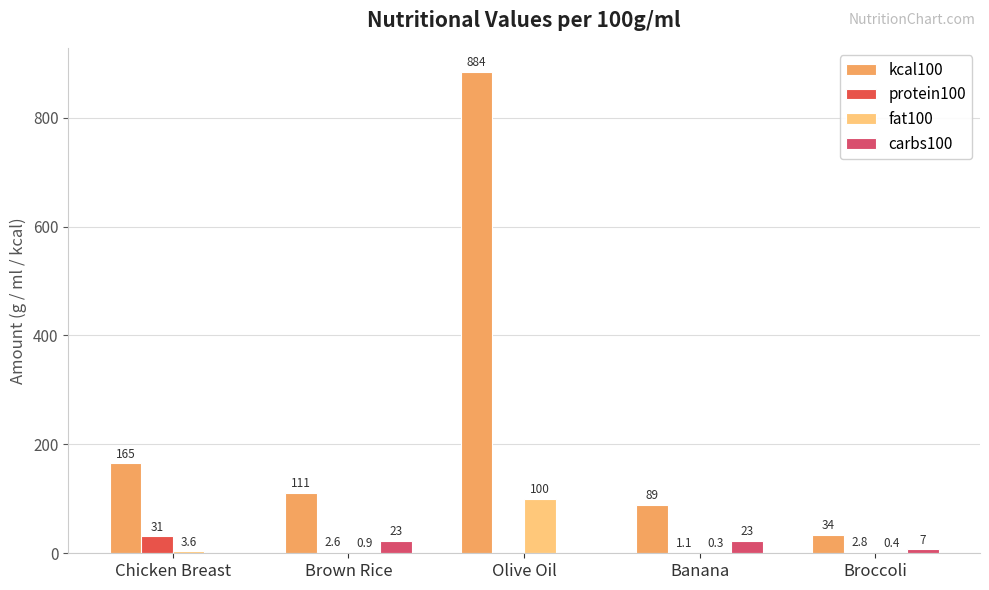

What are all the series names shown in the legend?

kcal100, protein100, fat100, carbs100